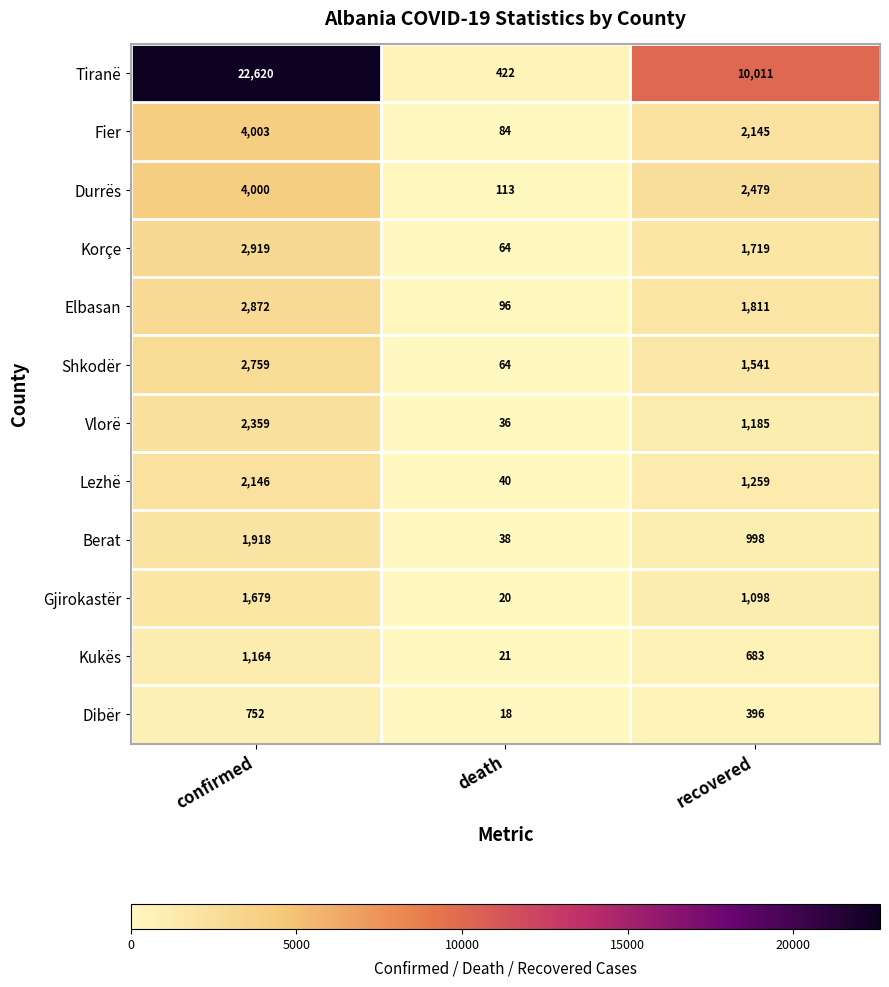

How many categories are shown in the chart?

3